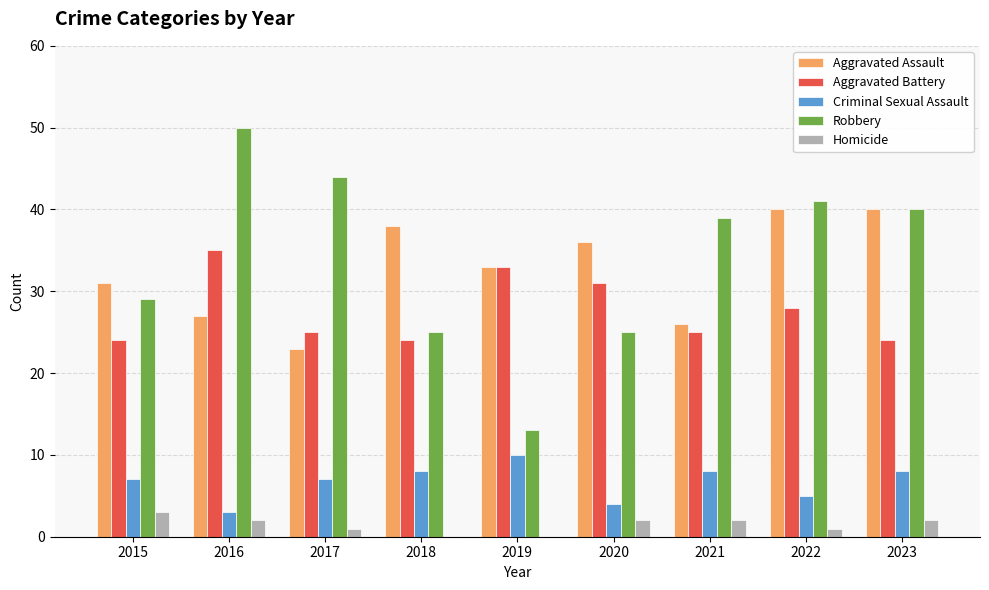

How many groups of bars are there?

9